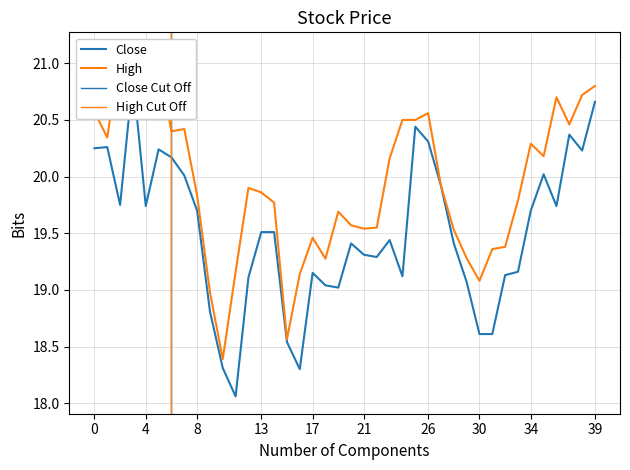

What is the minimum value shown in the chart?

18.1